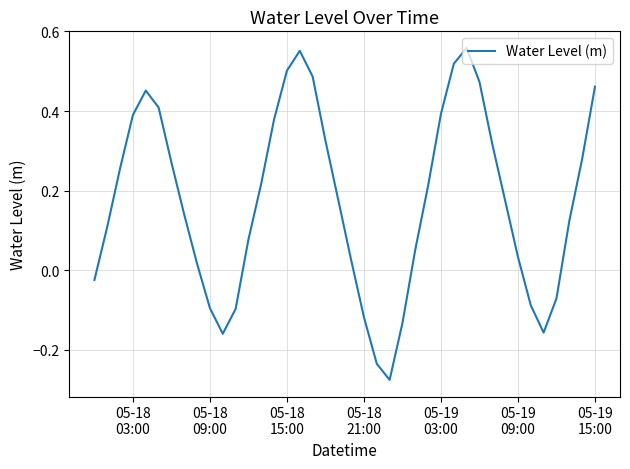

What is the difference between the maximum and minimum values?

0.8